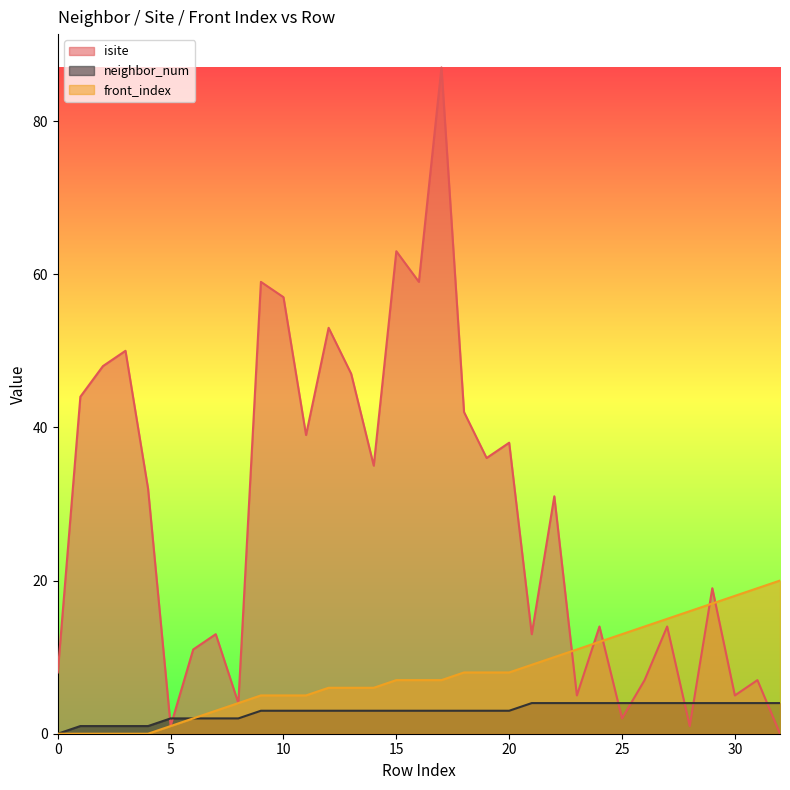

True or false: neighbor_num has more than 1 points higher than both neighbors.

False